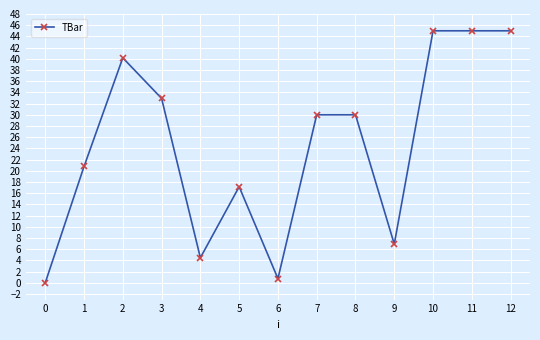

What is the sum of the values at 9 and 10?

51.9